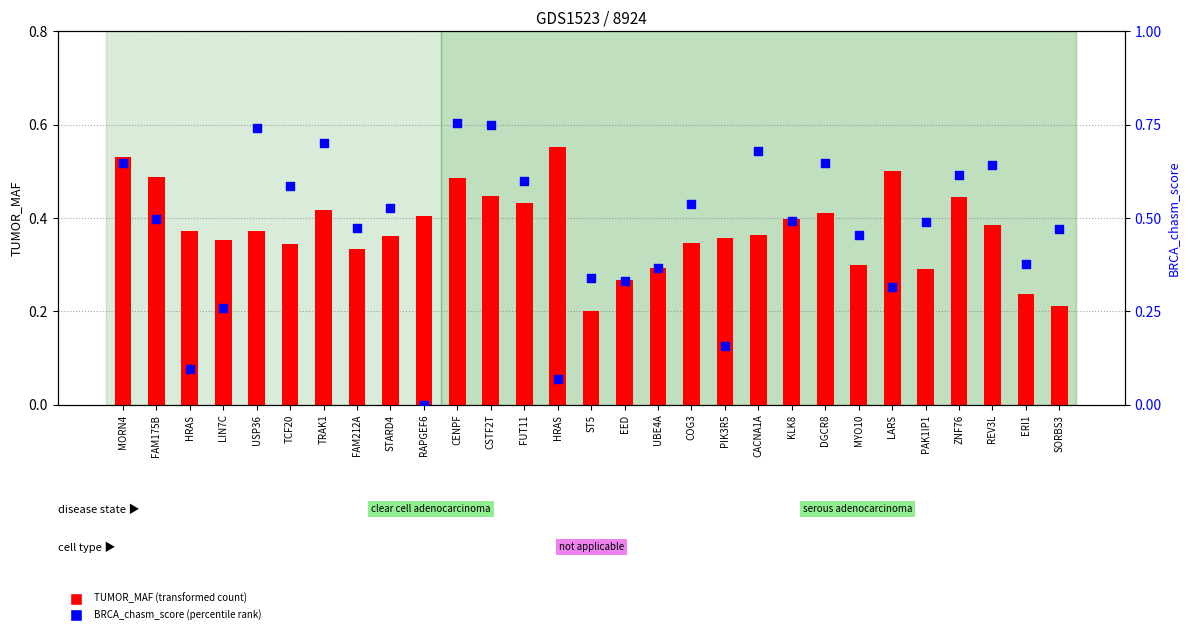

Is the value of TUMOR_MAF (transformed count) at LARS greater than the value of BRCA_chasm_score (percentile rank) at TRAK1?

No